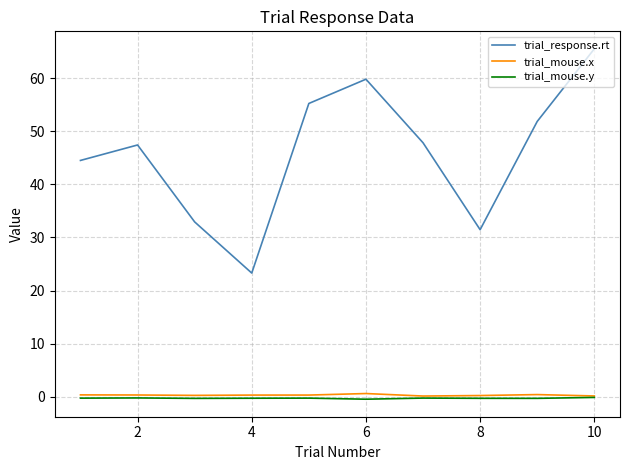

What is the difference between the second highest and minimum values in the trial_mouse.y series?

0.2